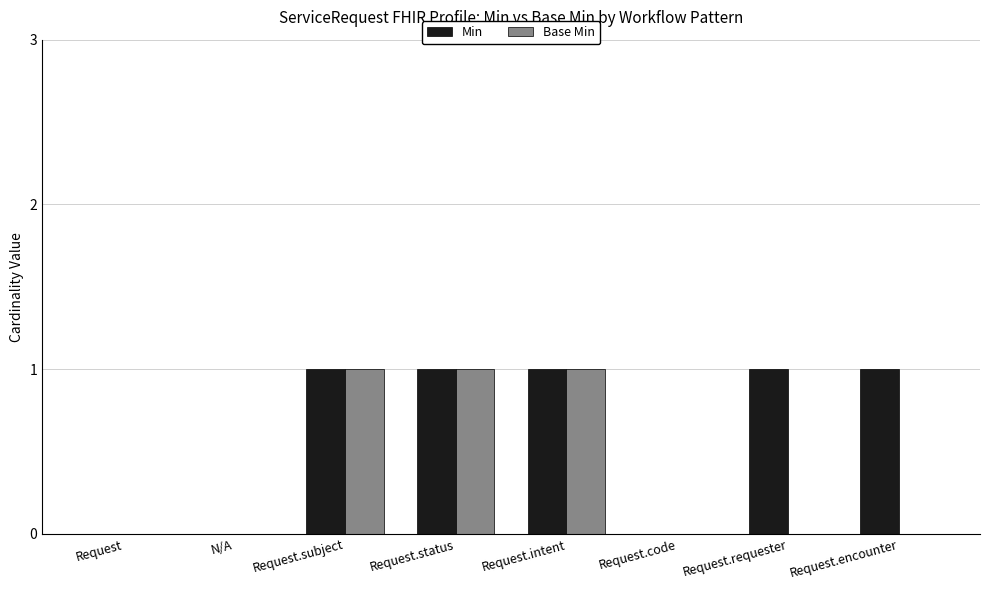

What are all the series names shown in the legend?

Min, Base Min